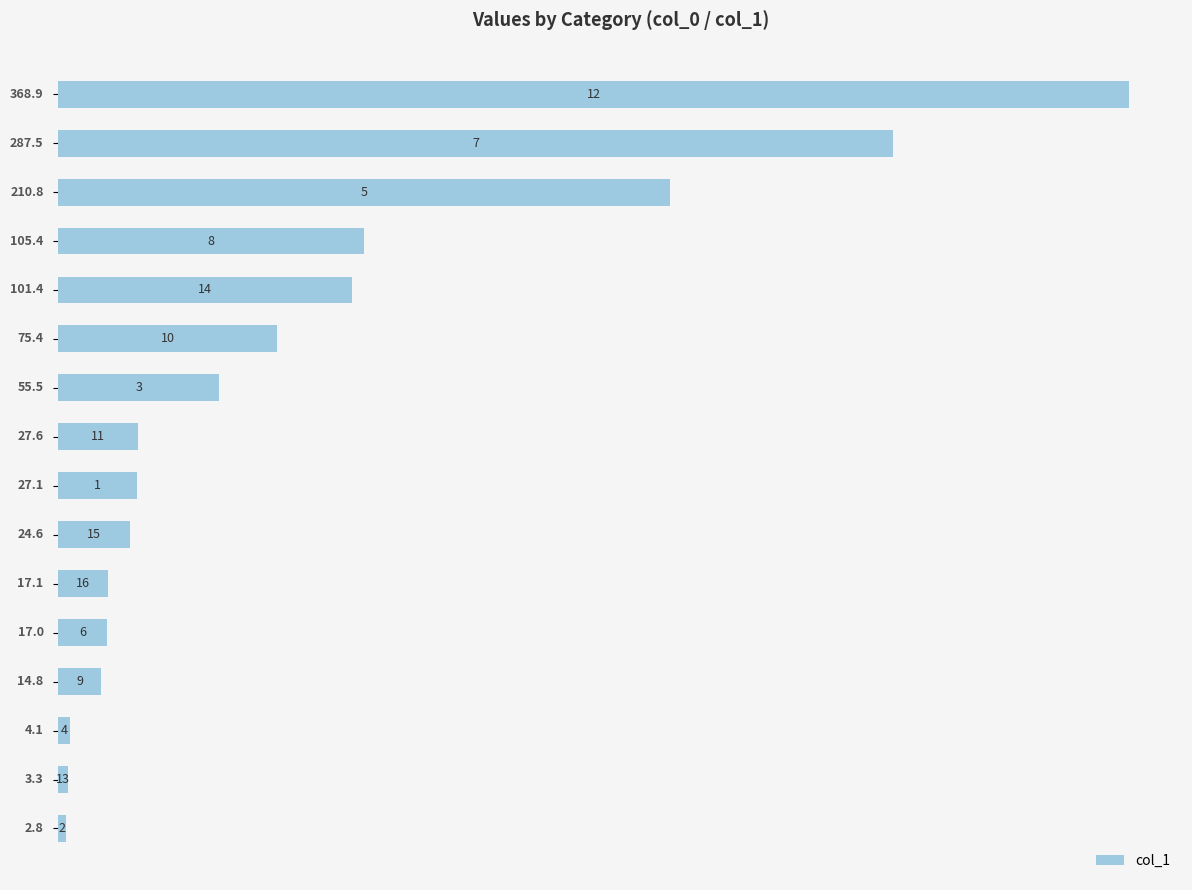

What is the greatest value displayed?

368.9